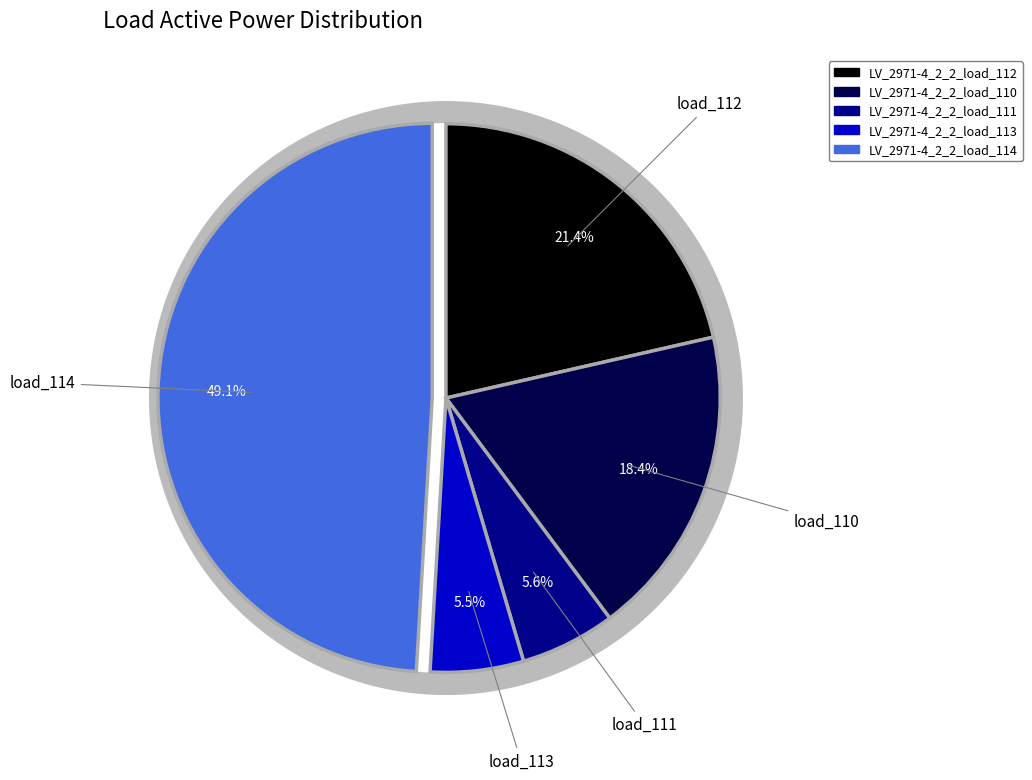

Rank the categories by value from lowest to highest.

LV_2971-4_2_2_load_113, LV_2971-4_2_2_load_111, LV_2971-4_2_2_load_110, LV_2971-4_2_2_load_112, LV_2971-4_2_2_load_114